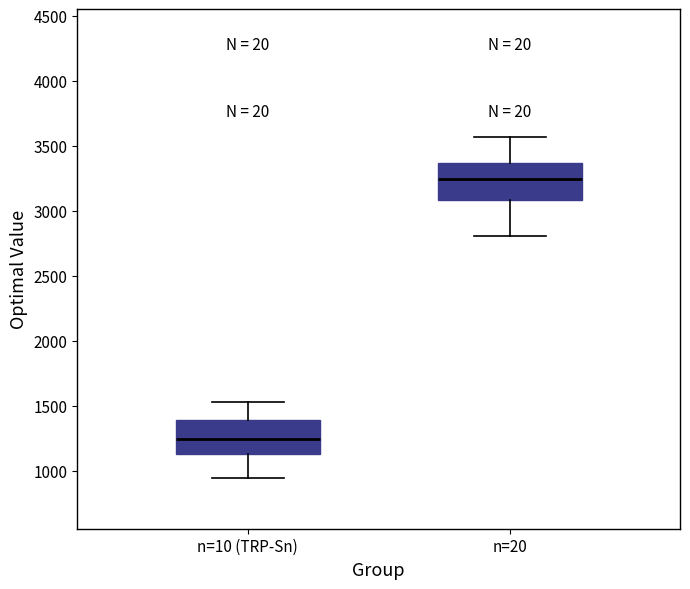

Where is the upper edge of the box for n=20 on the y-axis? The values are not printed on the chart, so give them approximately, as read against the axis.

3350